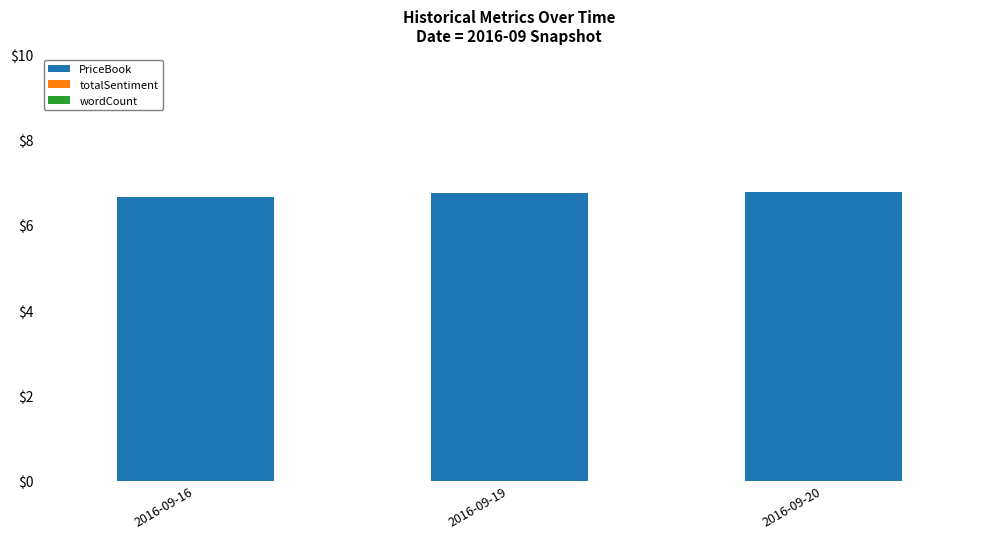

How many distinct data groups are displayed?

1